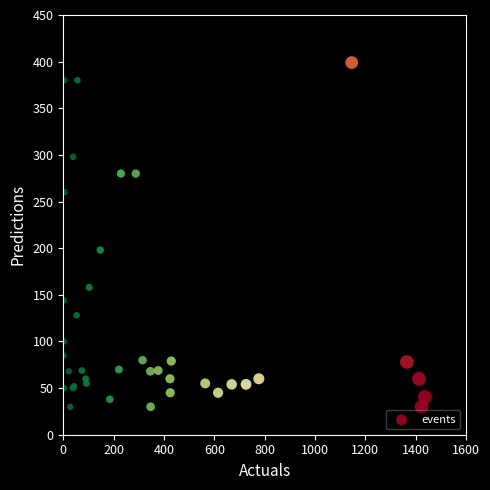

What Y value in the scatter plot is closest to 214?

198.0